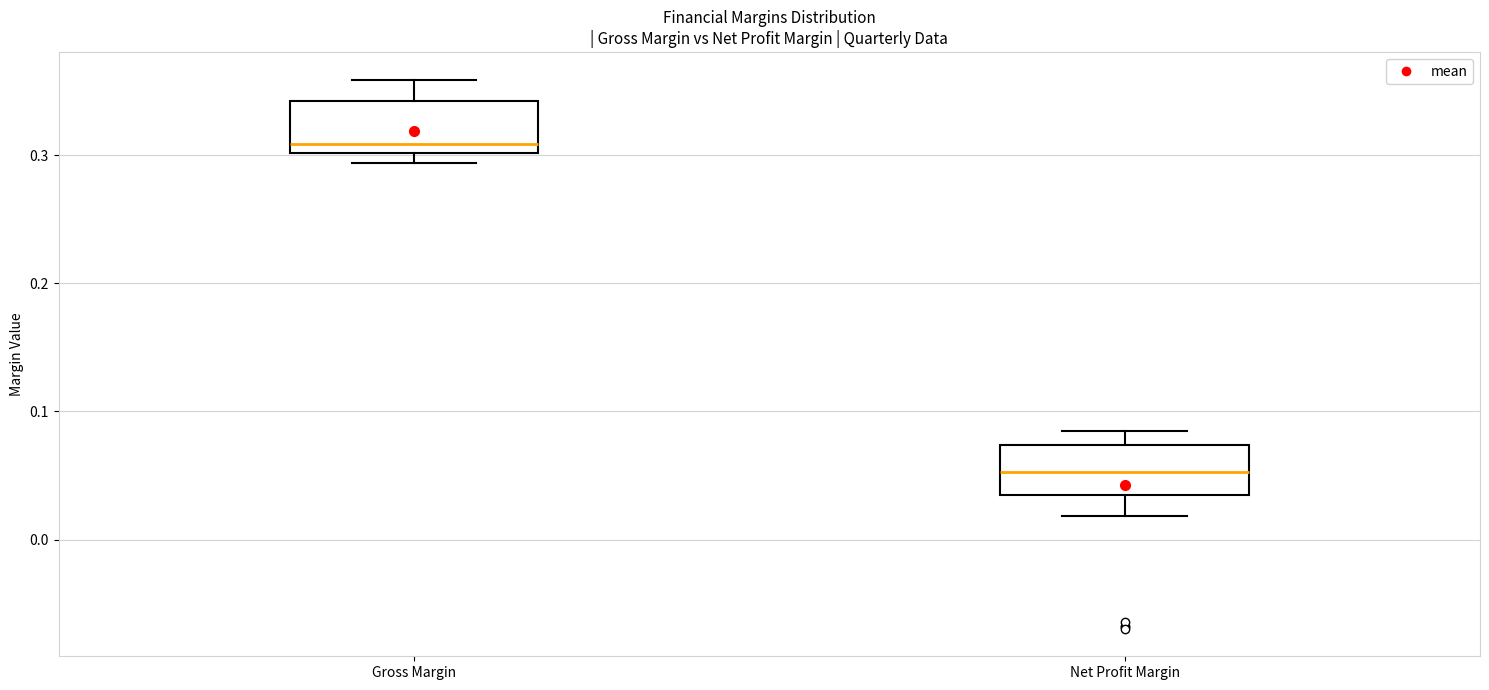

Reading left to right, transcribe this box plot: for each box, give where its median line is, the range the box spans, and where its two whiskers end, as read against the y-axis. The values are not printed on the chart, so give them approximately, as read against the axis.

Gross Margin: median 0.31, box 0.30 to 0.34, whiskers 0.29 to 0.36
Net Profit Margin: median 0.05, box 0.04 to 0.07, whiskers 0.02 to 0.08